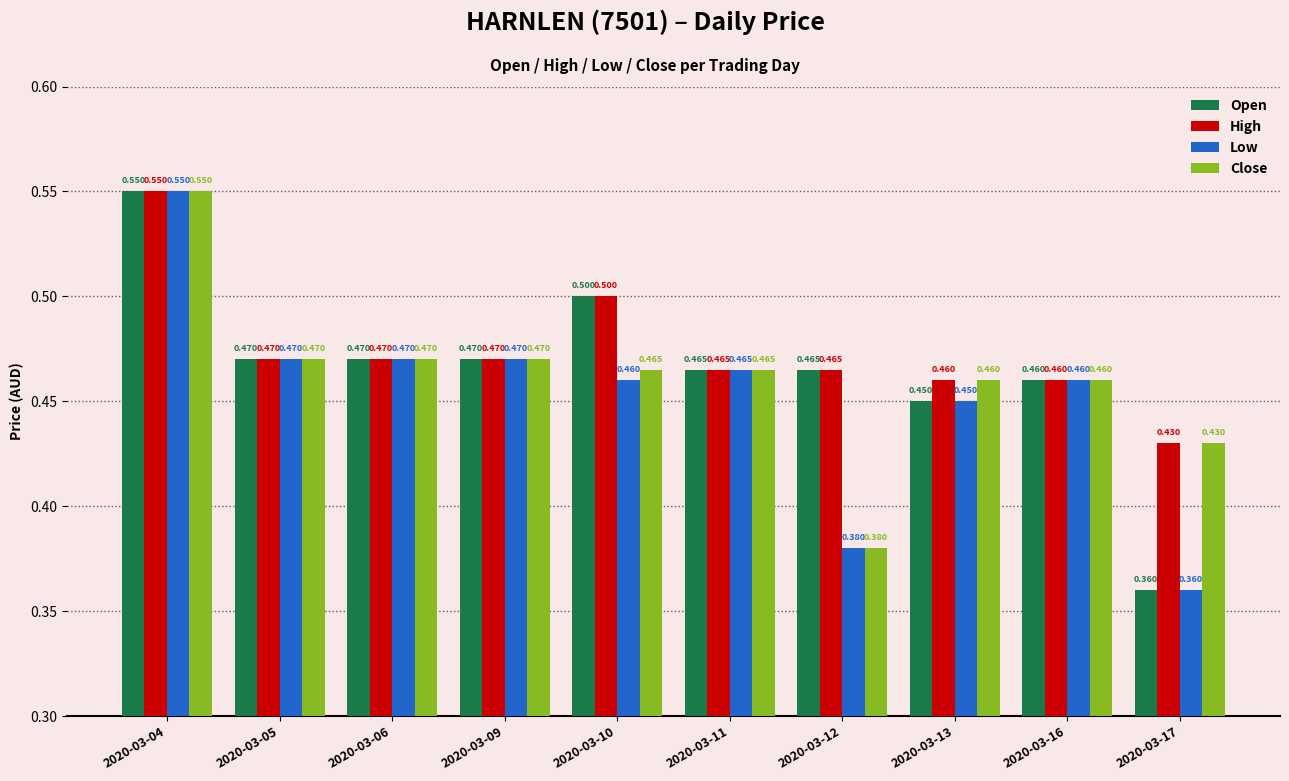

List the series in order of their overall mean, highest first.

High, Open, Close, Low